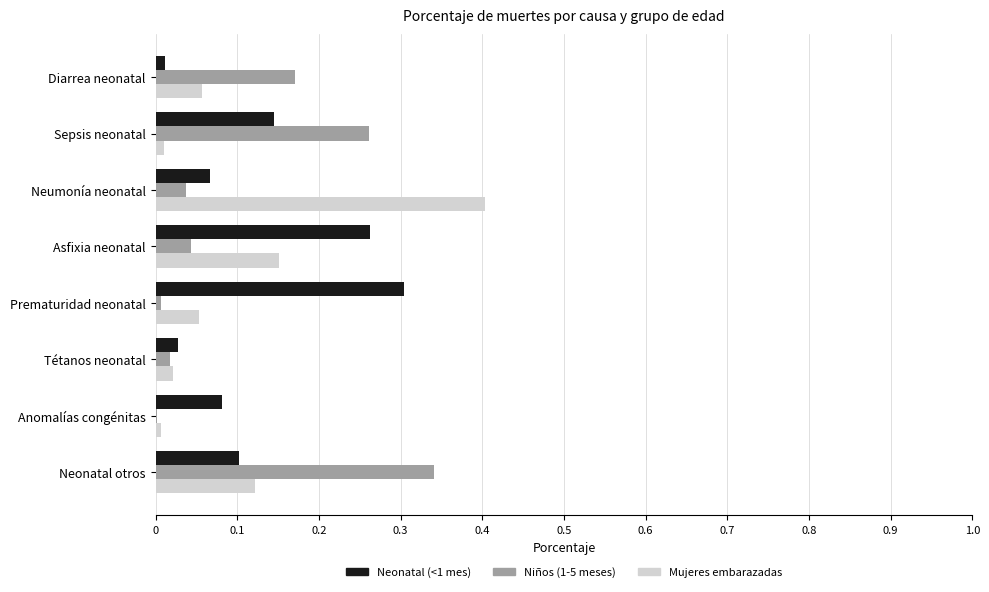

What is the highest value of the Mujeres embarazadas series?

0.4